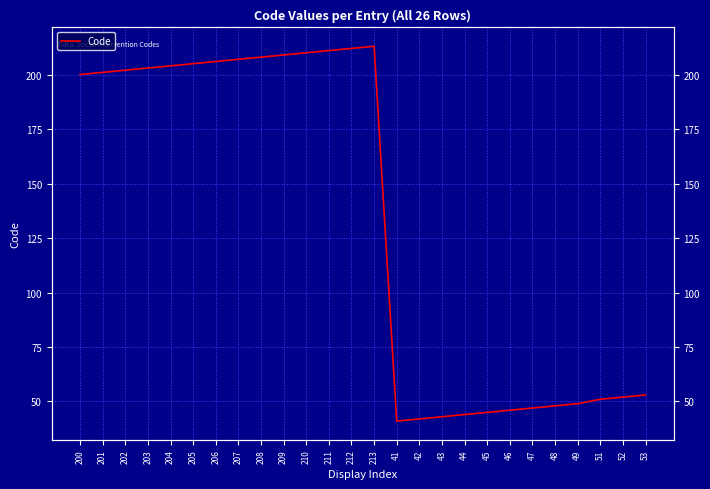

At which category does the data reach its first local peak?

213